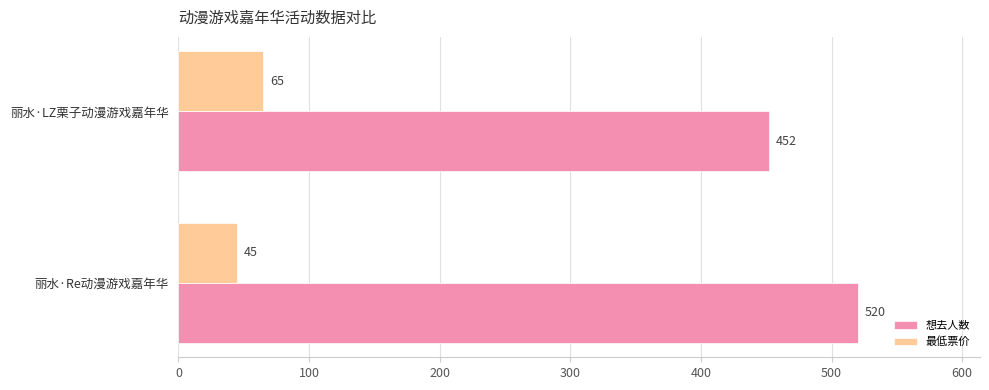

What is the average value of the 想去人数 series?

486